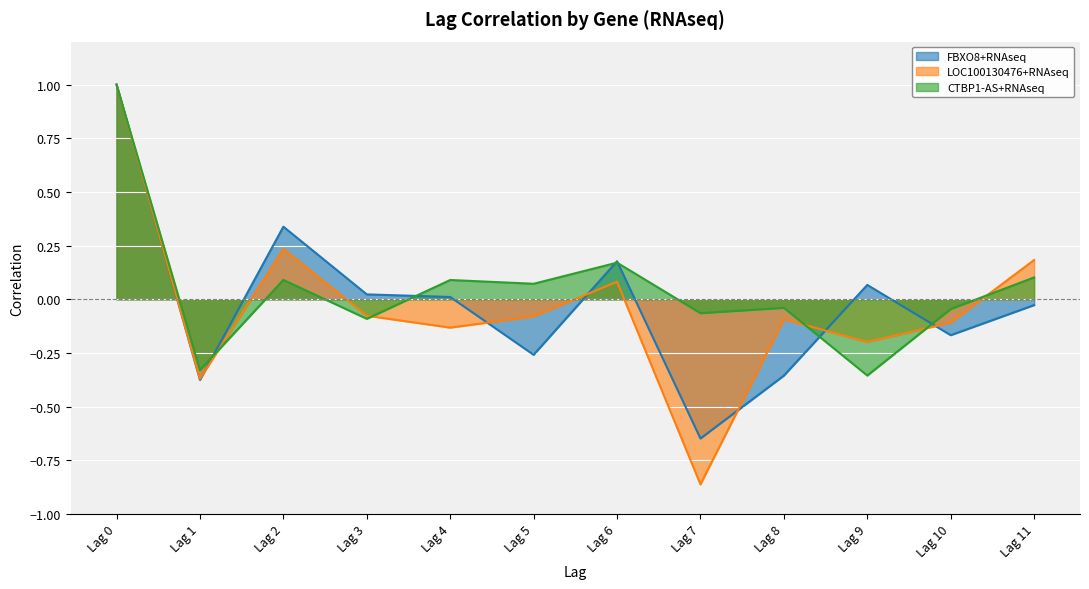

Does the chart display data point markers on the line(s)?

No